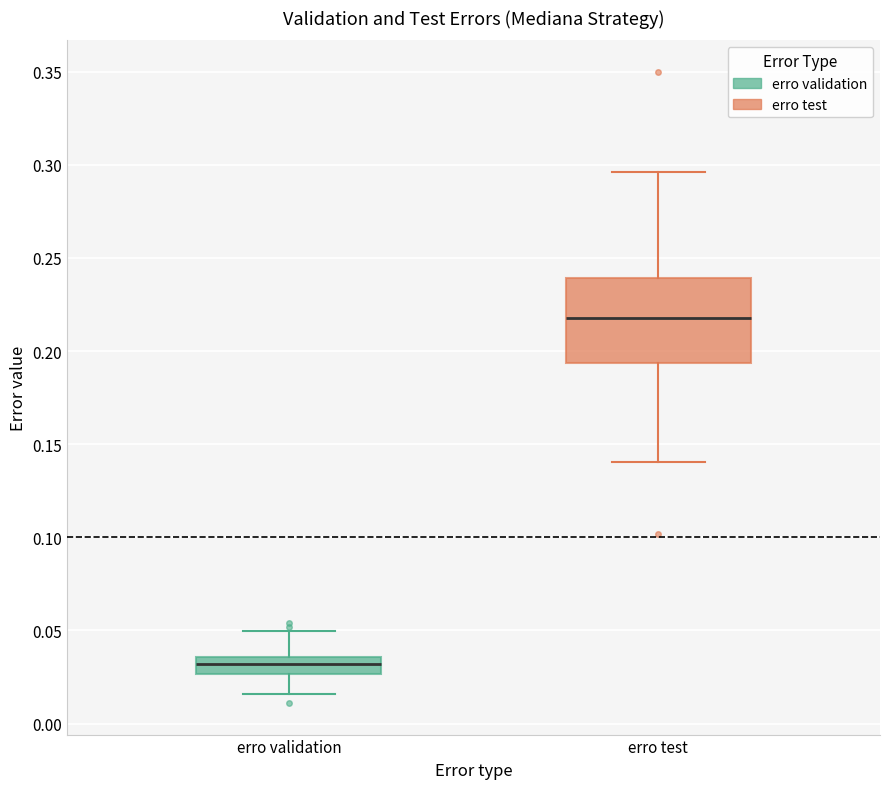

Where is the upper edge of the box for erro test on the y-axis? The values are not printed on the chart, so give them approximately, as read against the axis.

0.240